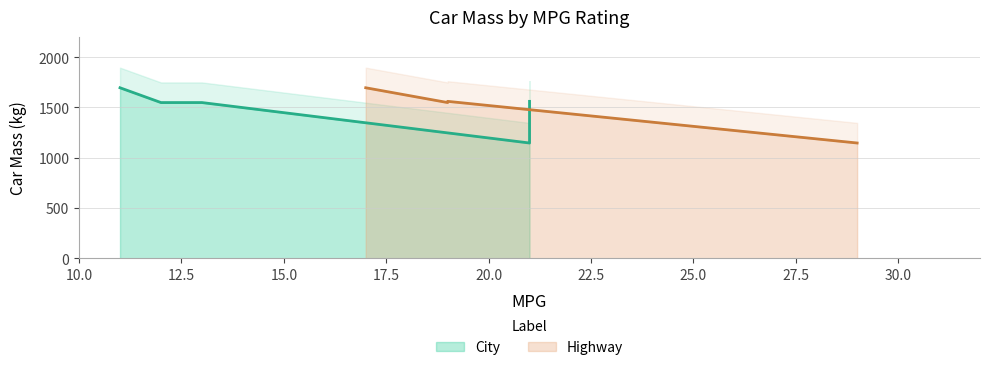

What is the average value?

1499